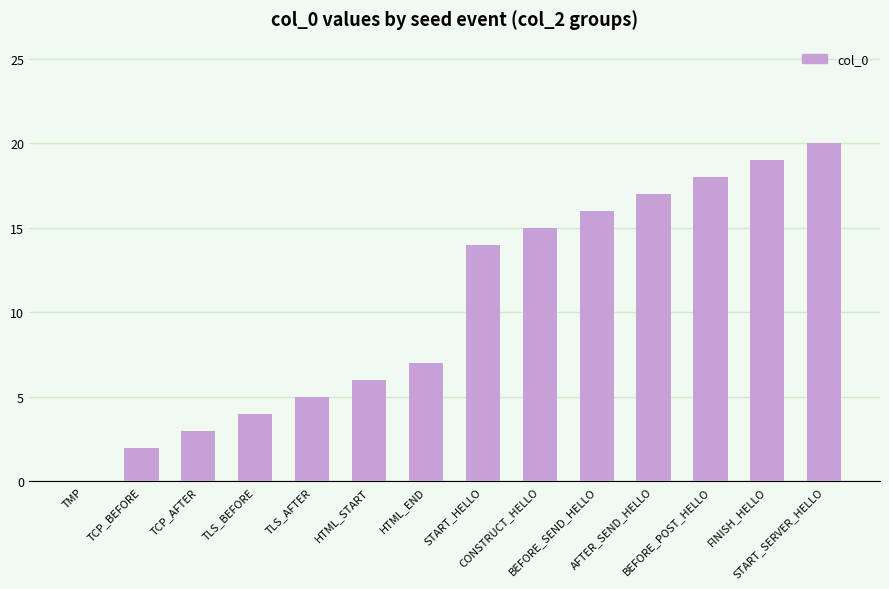

The chart shows a value of 7 at FINISH_HELLO. True or false?

False